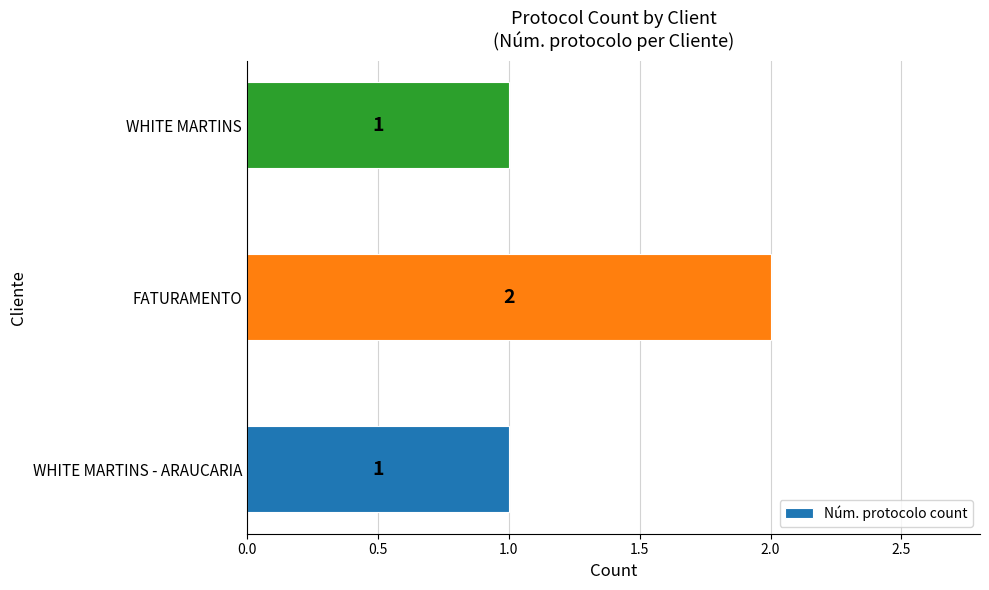

How many bars are there in total?

3